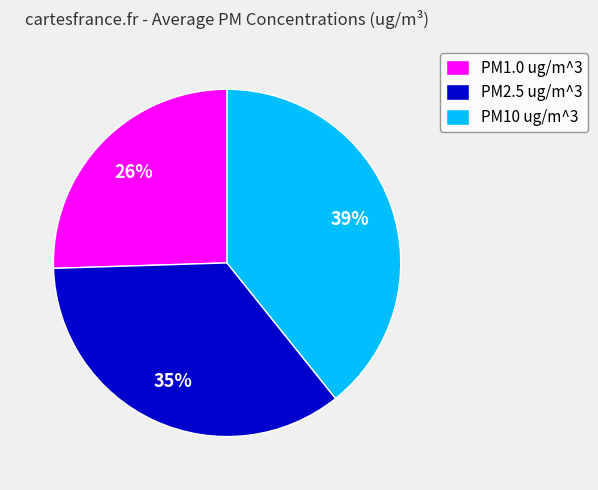

True or false: PM10 ug/m^3 accounts for 39% of the total.

True